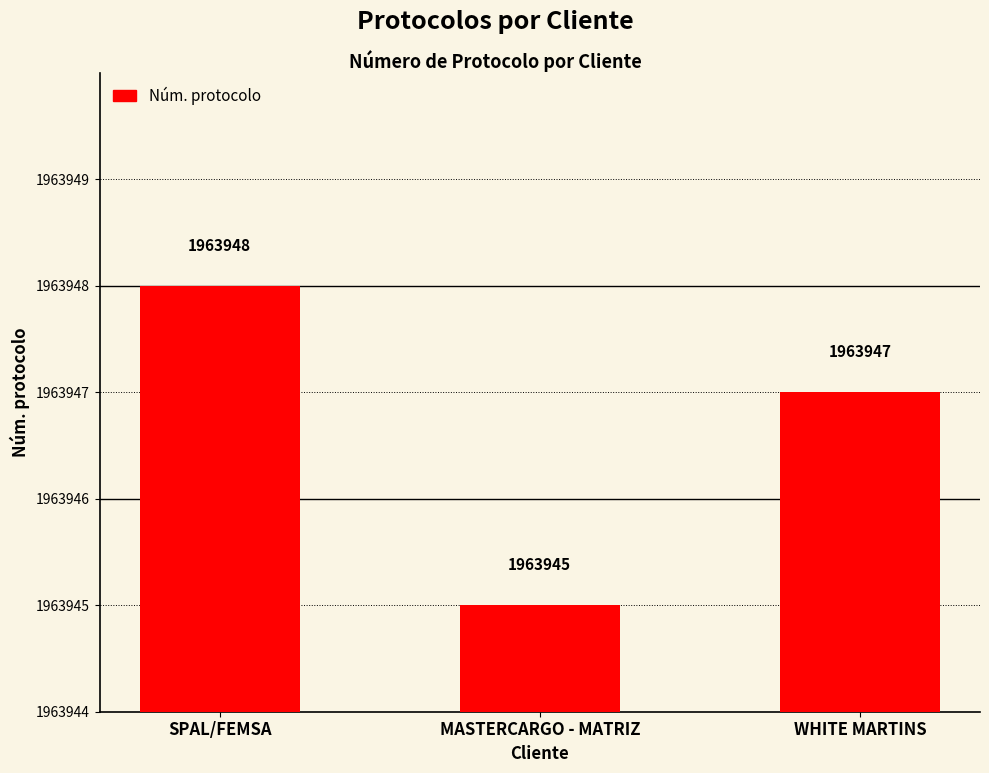

Read the value at SPAL/FEMSA.

1963948